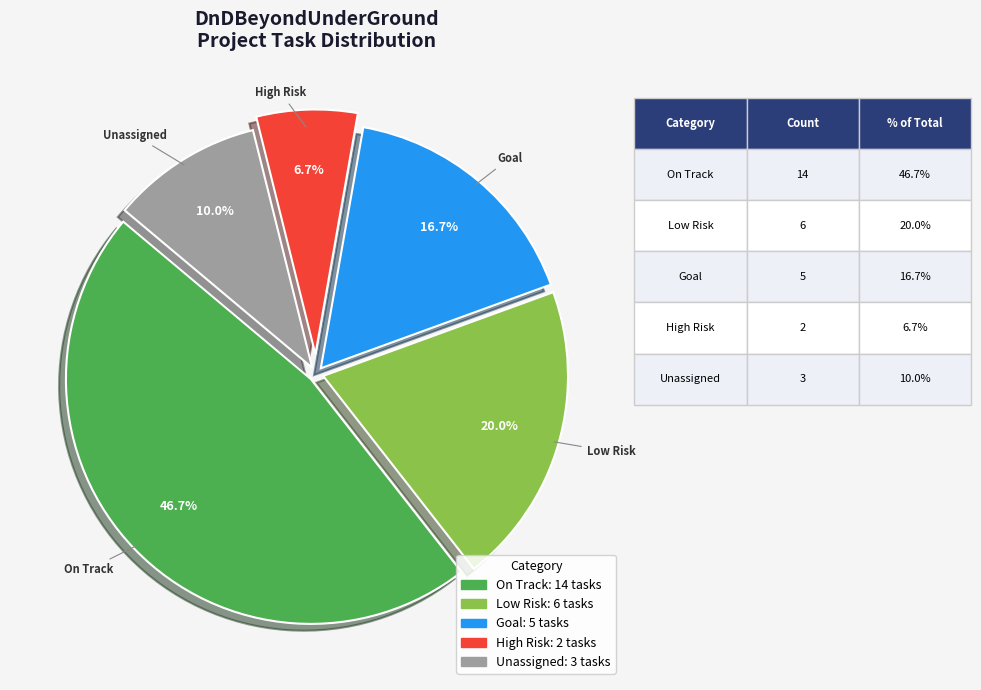

Between High Risk and Unassigned, which is larger?

Unassigned